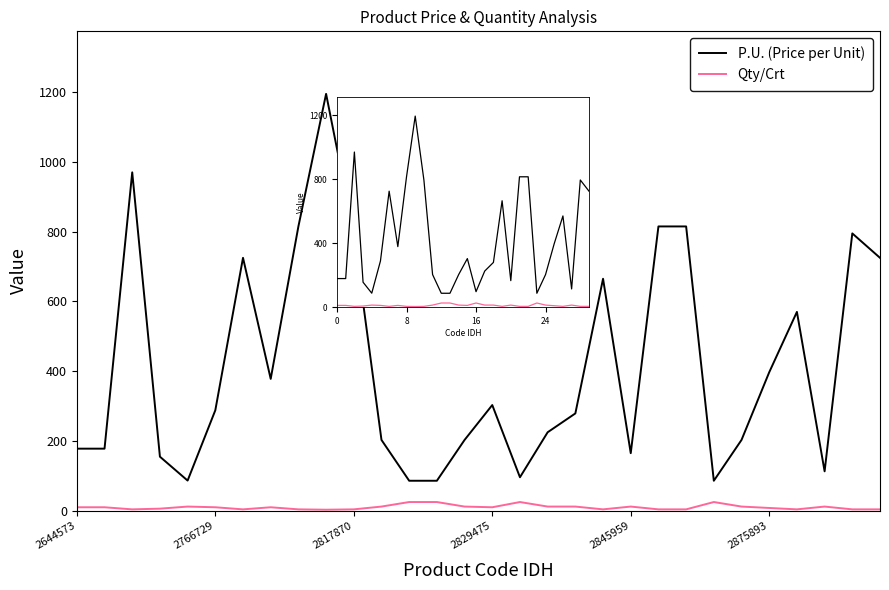

Which series has the largest range (max minus min)?

P.U. (Price per Unit)